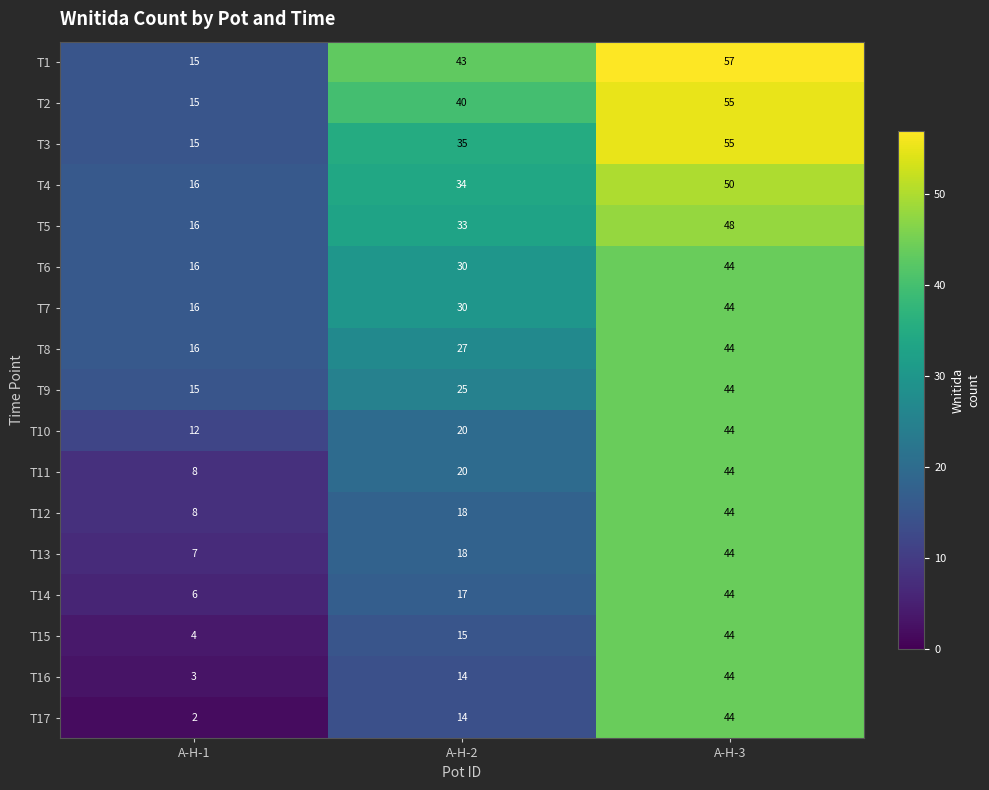

Read the T6 value at A-H-2.

30